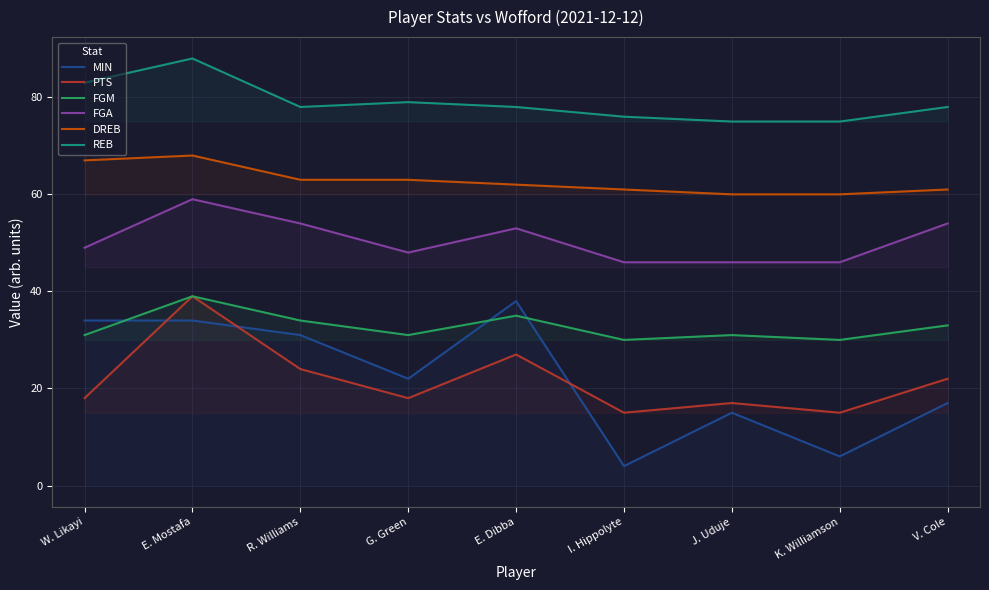

Where is DREB nearest to the value 64?

R. Williams